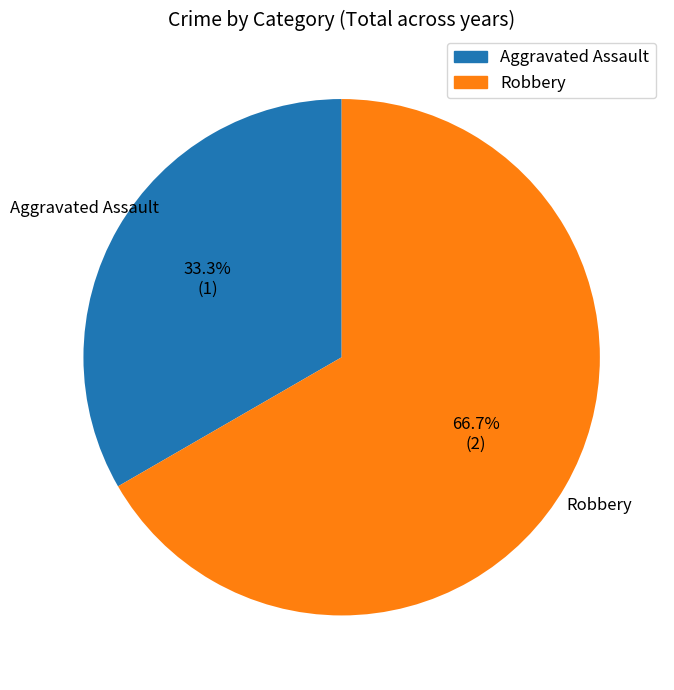

How many segments does this pie chart have?

2